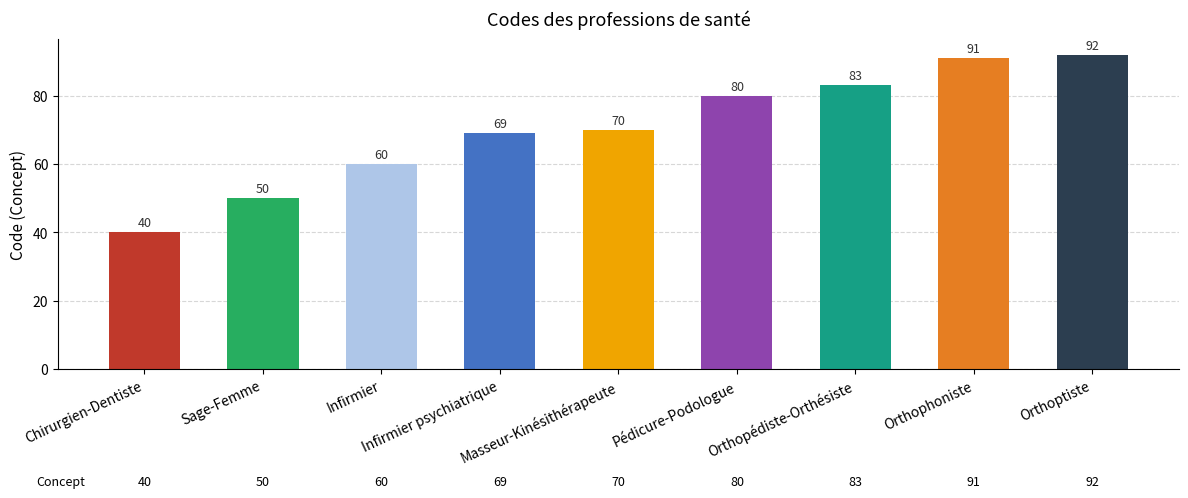

Reading right to left, transcribe all the data shown in this chart.

92	91	83	80	70	69	60	50	40